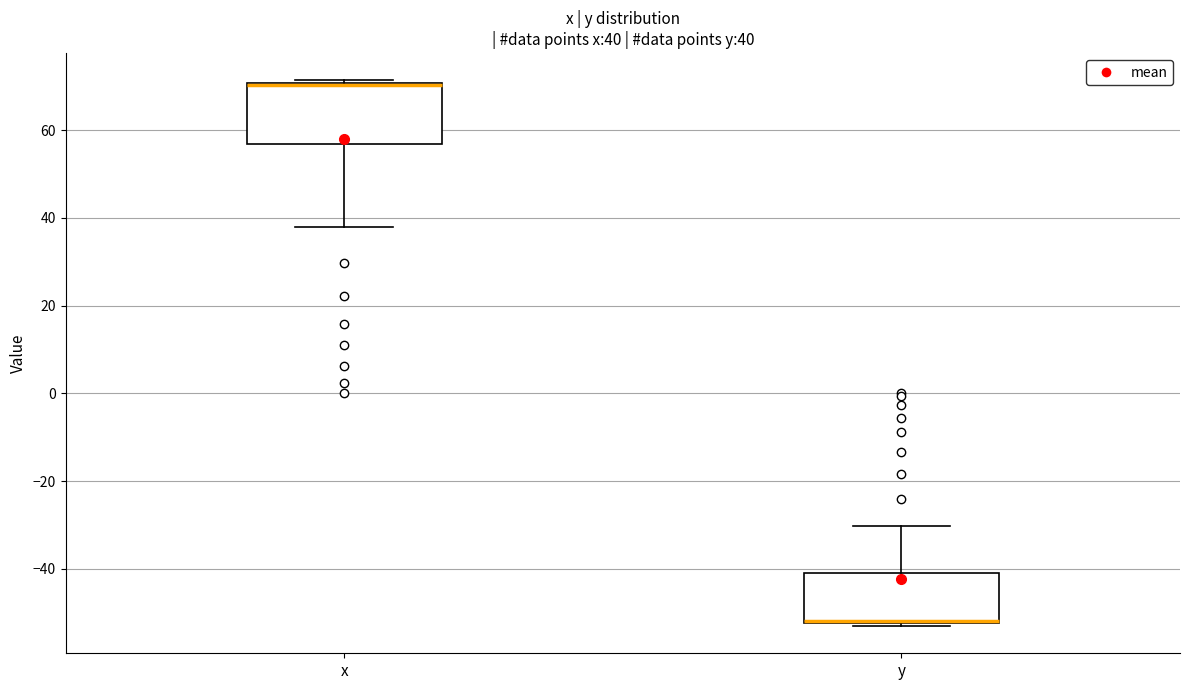

Which box is the tallest, from its lower edge to its upper edge?

x